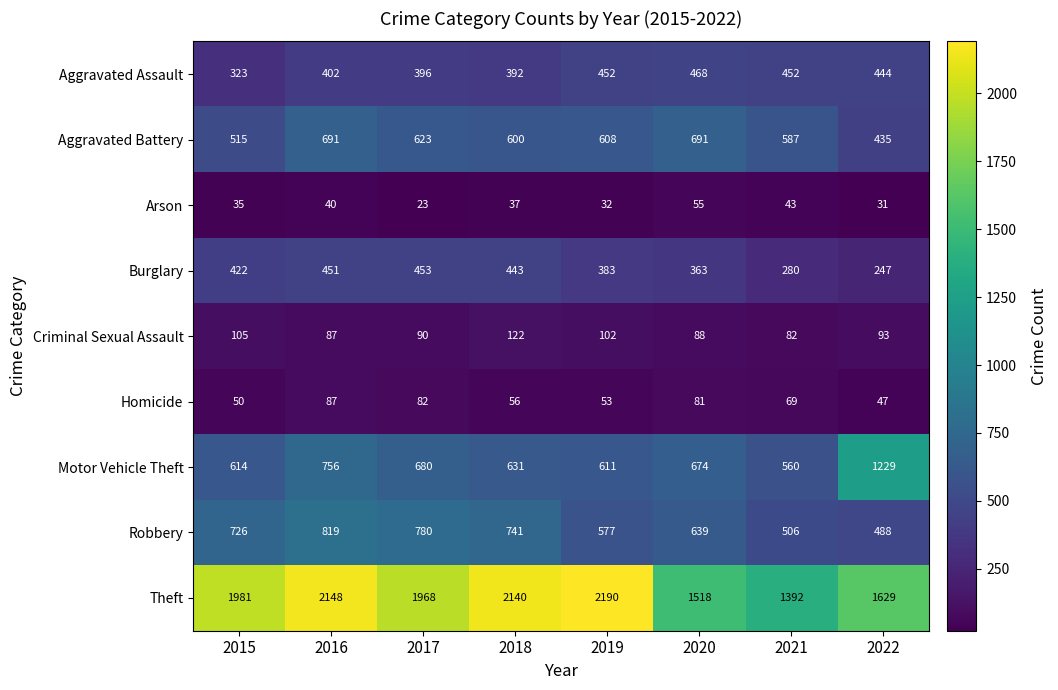

What value does the Arson series have at 2022?

31